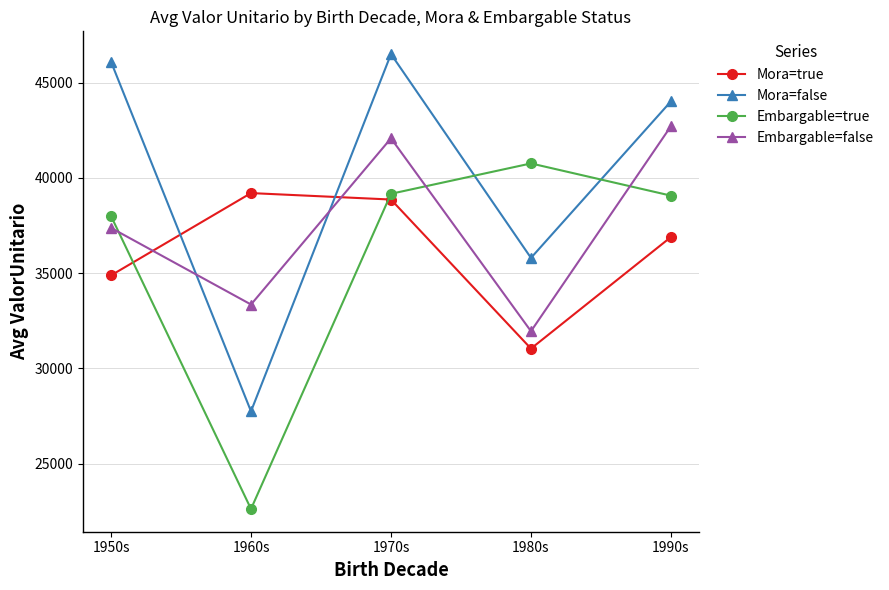

What is the label of the 3rd point from the left?

1970s